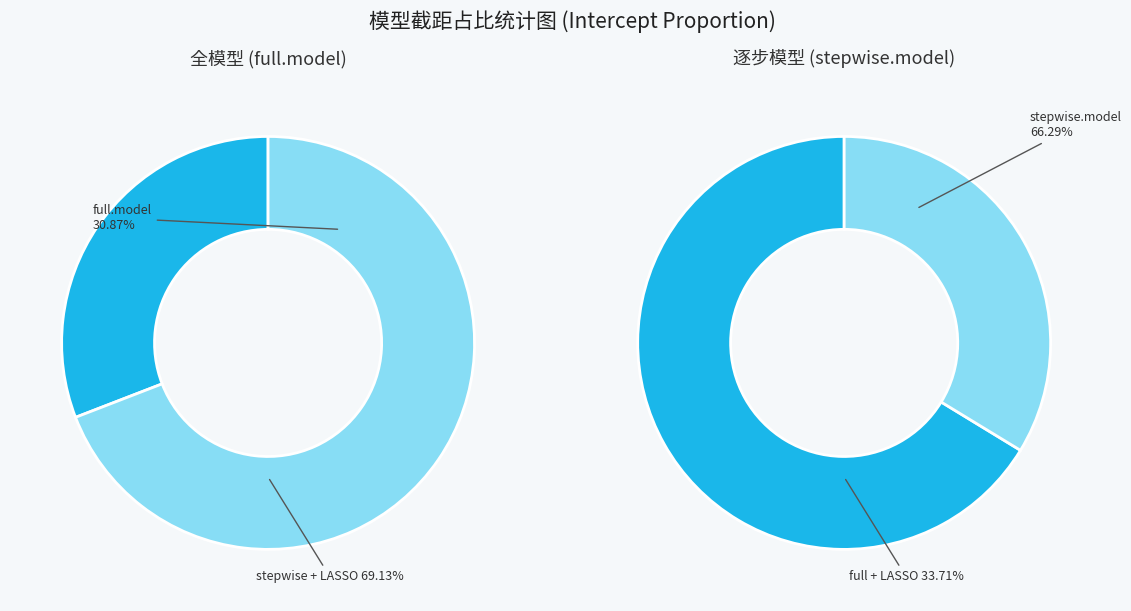

Is it true that stepwise.model is 74% of the pie?

False